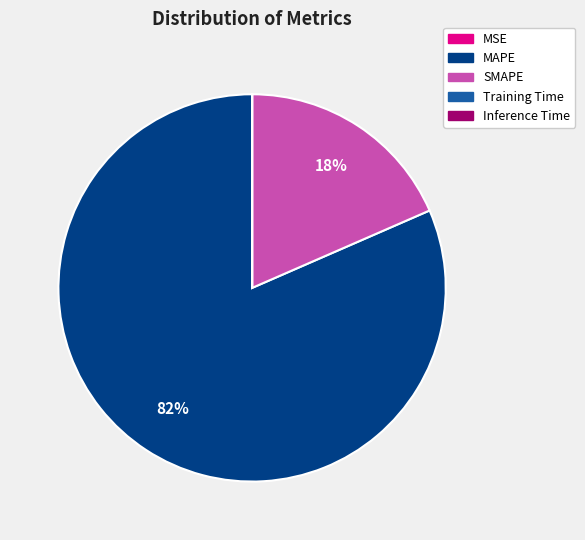

Is MAPE the majority of the pie?

Yes